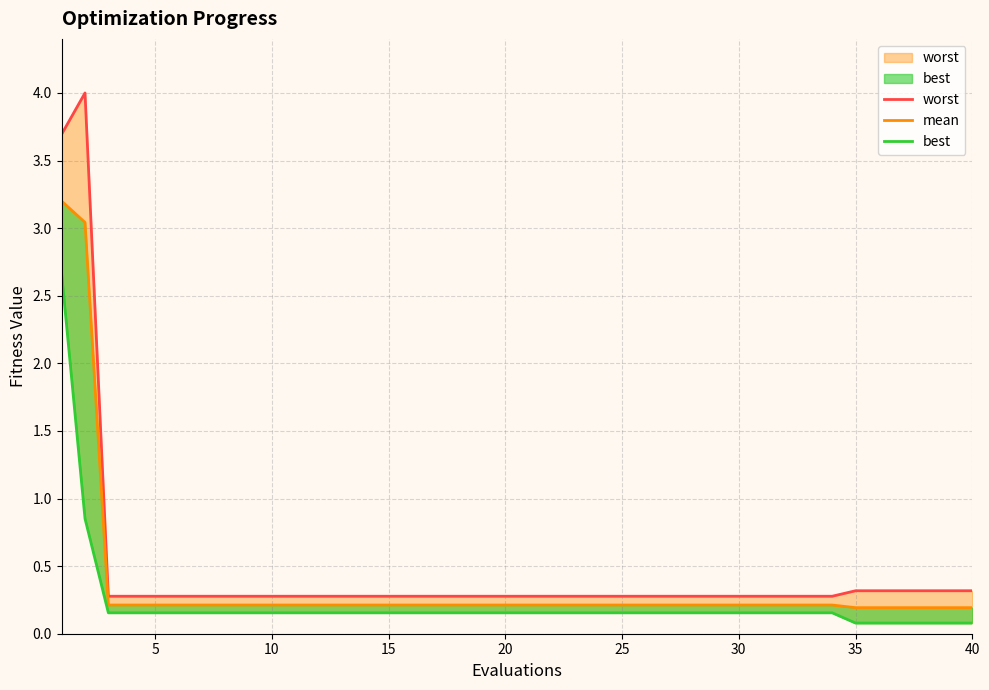

Reading left to right, extract all data points from this chart.

worst: 3.7	4.0	0.3	0.3	0.3	0.3	0.3	0.3	0.3	0.3	0.3	0.3	0.3	0.3	0.3	0.3	0.3	0.3	0.3	0.3	0.3	0.3	0.3	0.3	0.3	0.3	0.3	0.3	0.3	0.3	0.3	0.3	0.3	0.3	0.3	0.3	0.3	0.3	0.3	0.3
mean: 3.2	3.0	0.2	0.2	0.2	0.2	0.2	0.2	0.2	0.2	0.2	0.2	0.2	0.2	0.2	0.2	0.2	0.2	0.2	0.2	0.2	0.2	0.2	0.2	0.2	0.2	0.2	0.2	0.2	0.2	0.2	0.2	0.2	0.2	0.2	0.2	0.2	0.2	0.2	0.2
best: 2.7	0.9	0.2	0.2	0.2	0.2	0.2	0.2	0.2	0.2	0.2	0.2	0.2	0.2	0.2	0.2	0.2	0.2	0.2	0.2	0.2	0.2	0.2	0.2	0.2	0.2	0.2	0.2	0.2	0.2	0.2	0.2	0.2	0.2	0.1	0.1	0.1	0.1	0.1	0.1